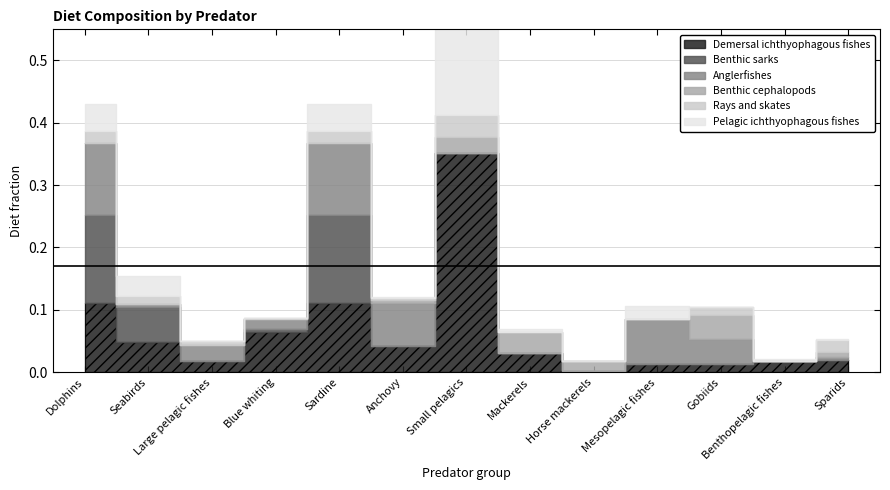

Where is Anglerfishes nearest to the value 0?

Small pelagics